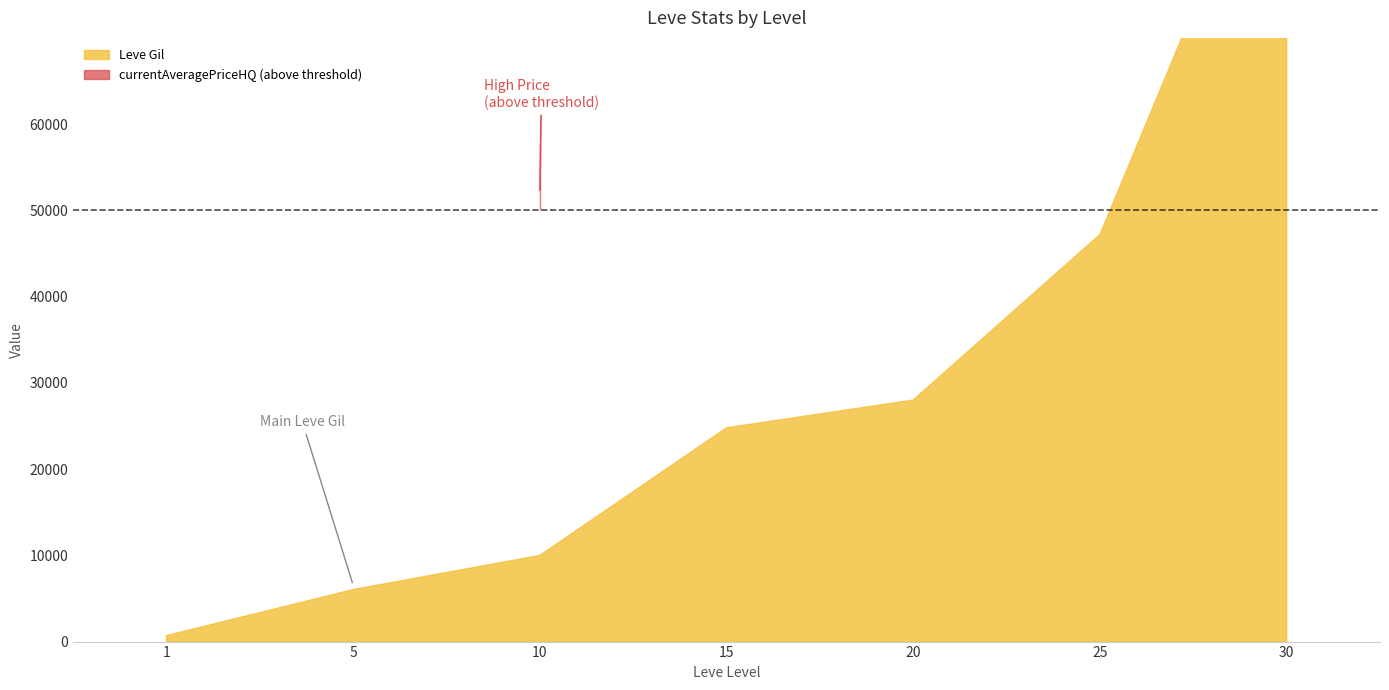

What is the value of the Leve Gil point at the 1st from the left?

690.0